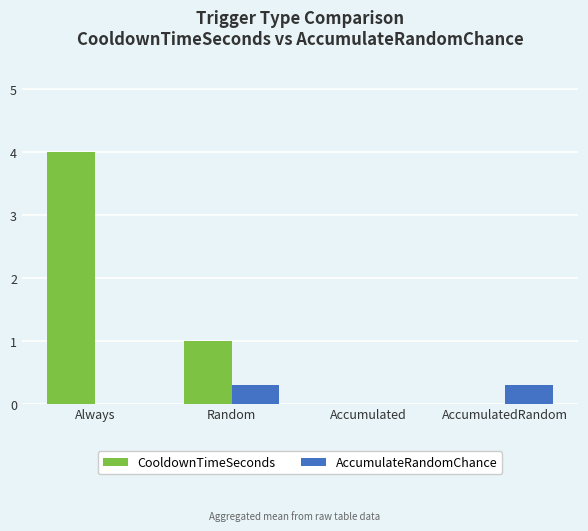

How many series are shown in this chart?

2